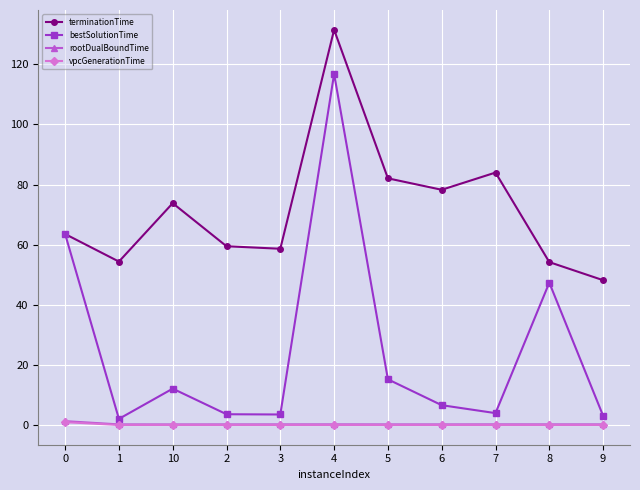

What is the label of the 7th point from the left?

5